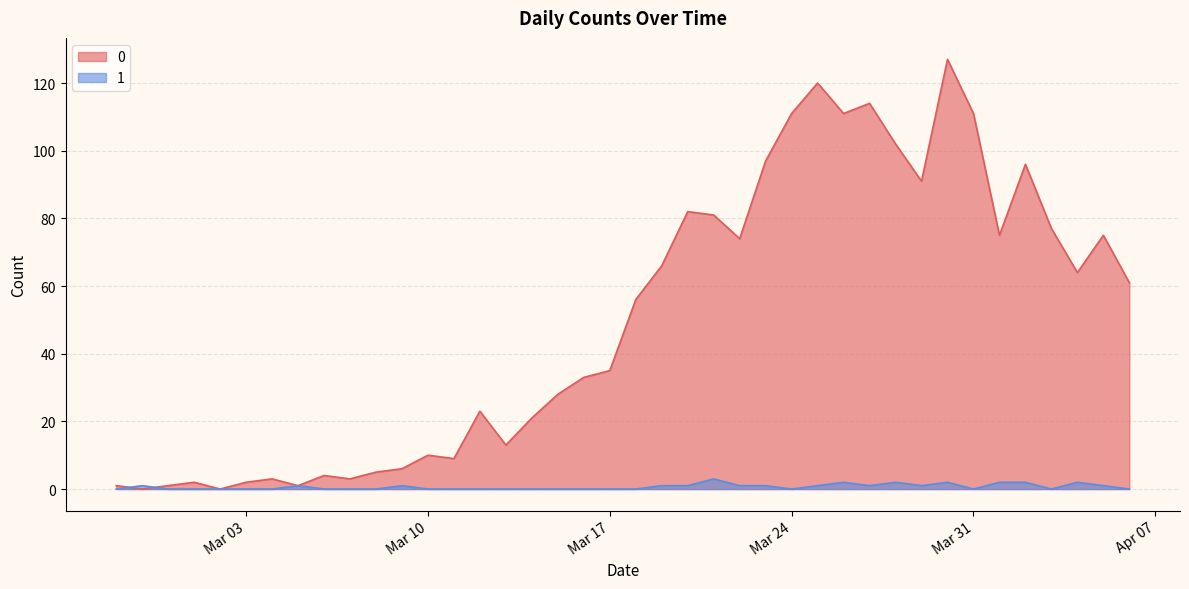

What is the sum of the 1 values at 2020-04-05 and 2020-03-18?

1